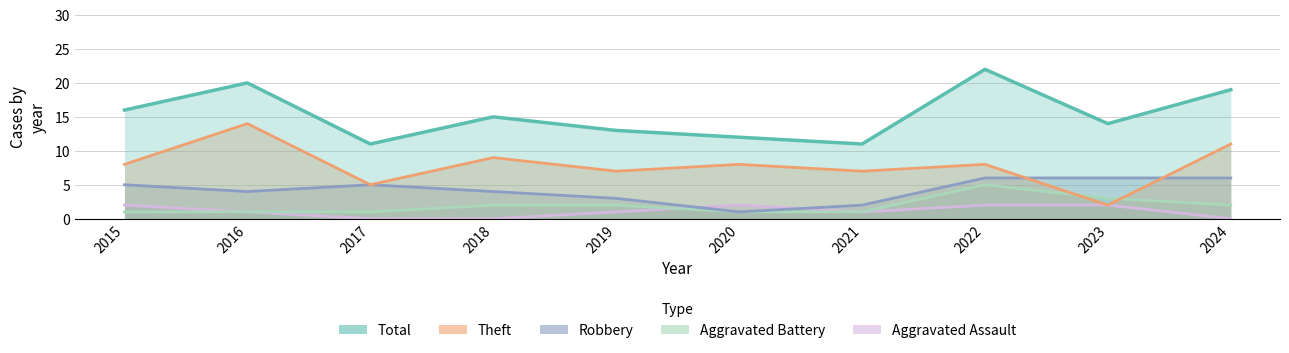

True or false: Total and Aggravated Battery intersect in this chart.

False